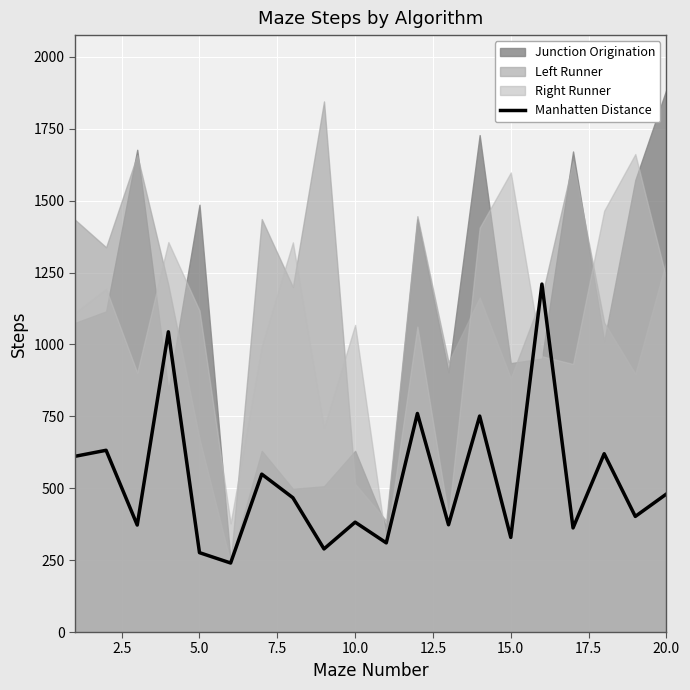

What is the lowest value of the Manhatten Distance series?

240